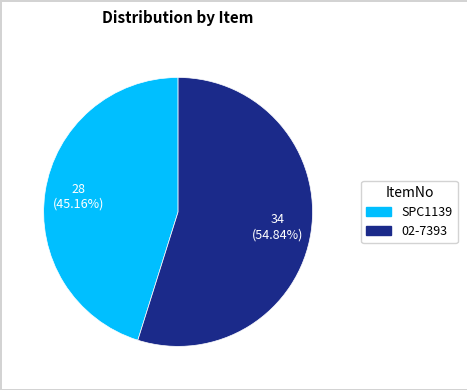

To the nearest percent, what is the difference between the 02-7393 and SPC1139 slice percentages?

10%